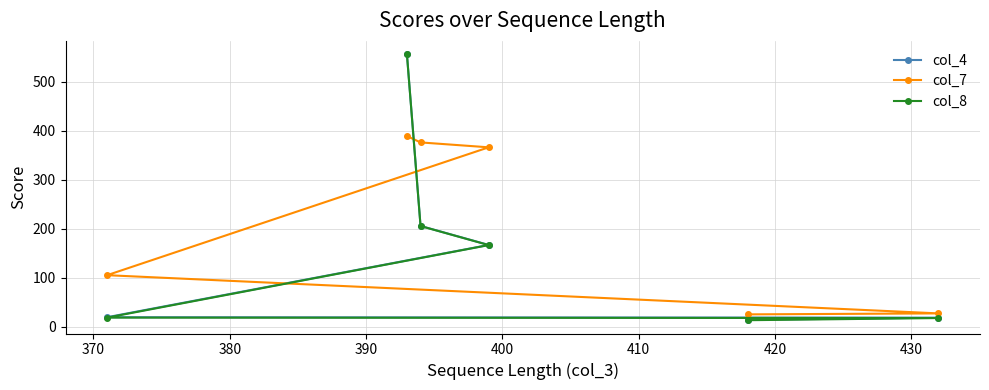

Which series has the largest total across all categories?

col_7